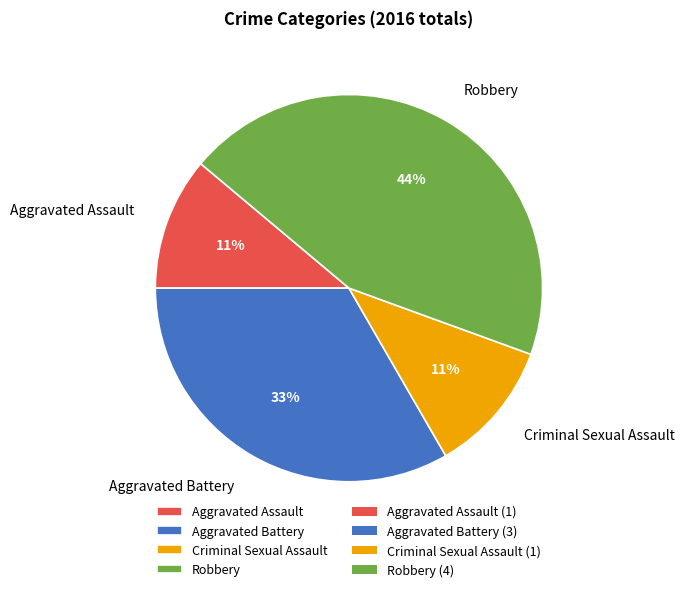

Which slice is the largest?

Robbery